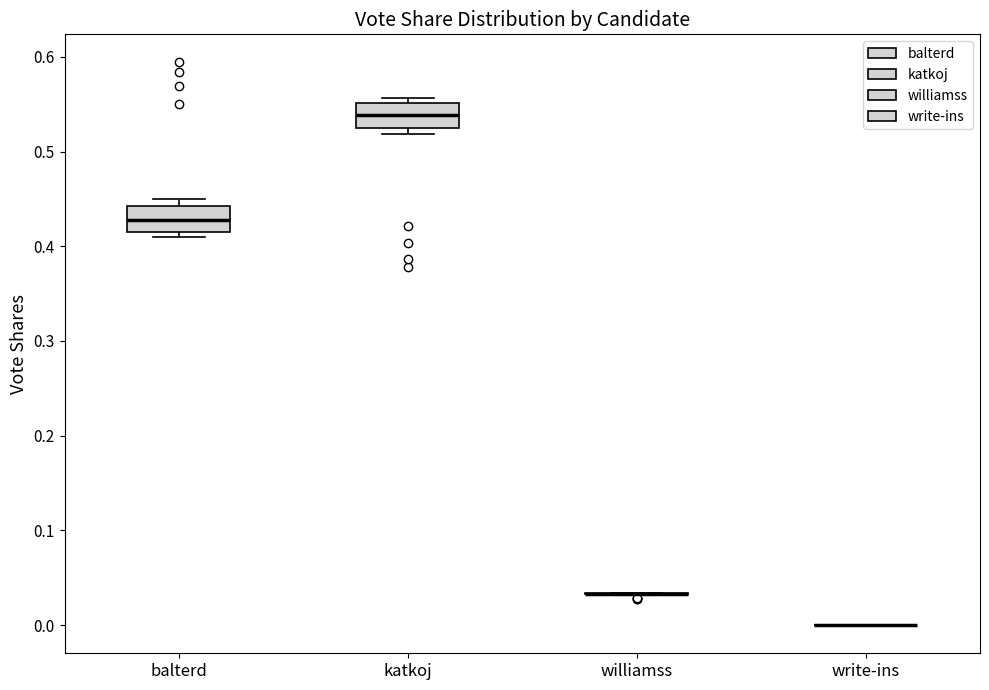

Reading left to right, transcribe this box plot: for each box, give where its median line is, the range the box spans, and where its two whiskers end, as read against the y-axis. The values are not printed on the chart, so give them approximately, as read against the axis.

balterd: median 0.43, box 0.42 to 0.44, whiskers 0.41 to 0.45
katkoj: median 0.54, box 0.53 to 0.55, whiskers 0.52 to 0.56
williamss: box collapsed to a line at 0.03, whiskers 0.03 to 0.03
write-ins: box collapsed to a line at 0.00, whiskers 0.00 to 0.00